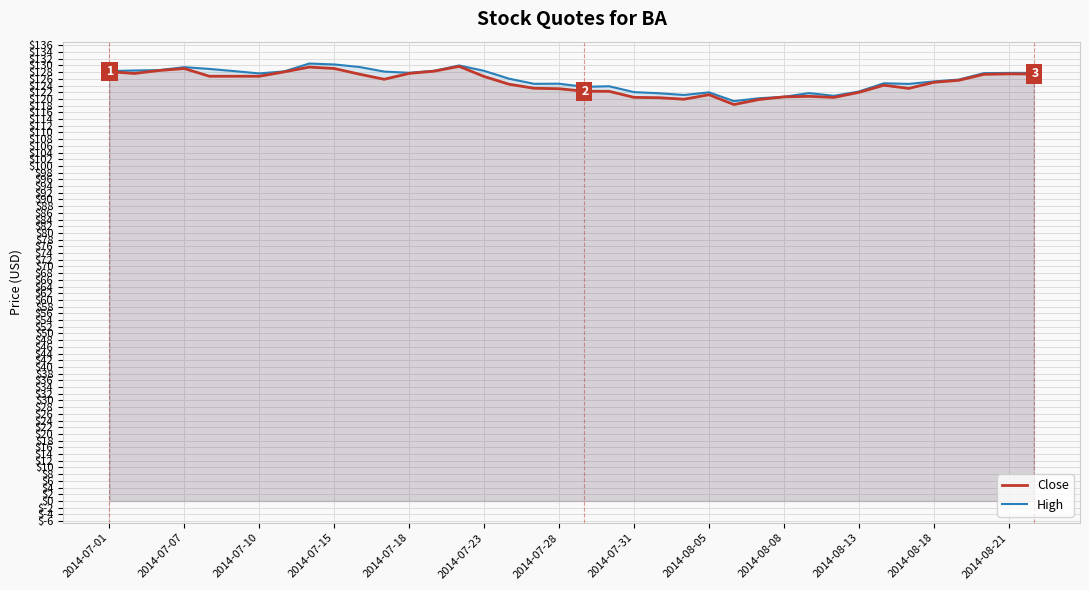

Read the High value at 31.

124.7